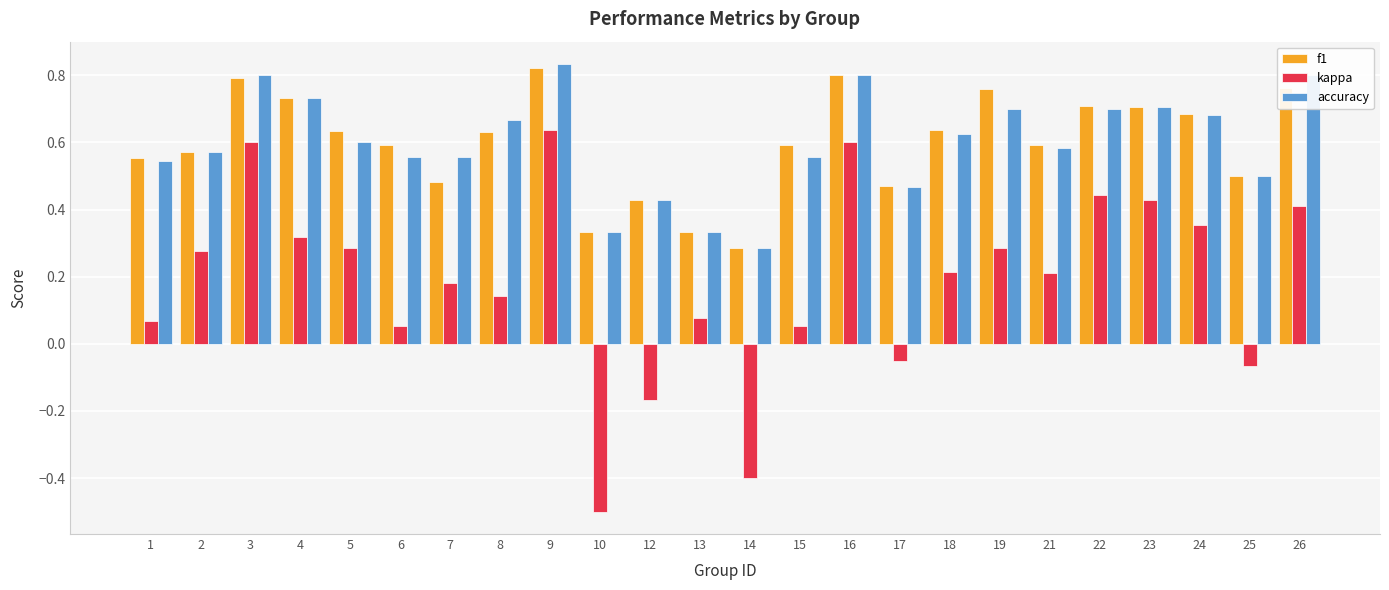

The value of kappa at 21 is 0.2. True or false?

True